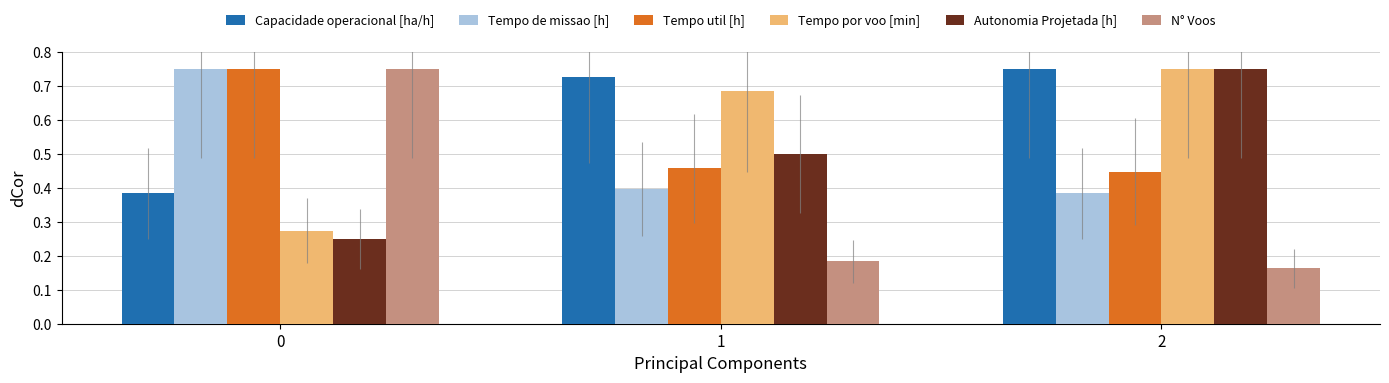

Which series has the largest range (max minus min)?

N° Voos